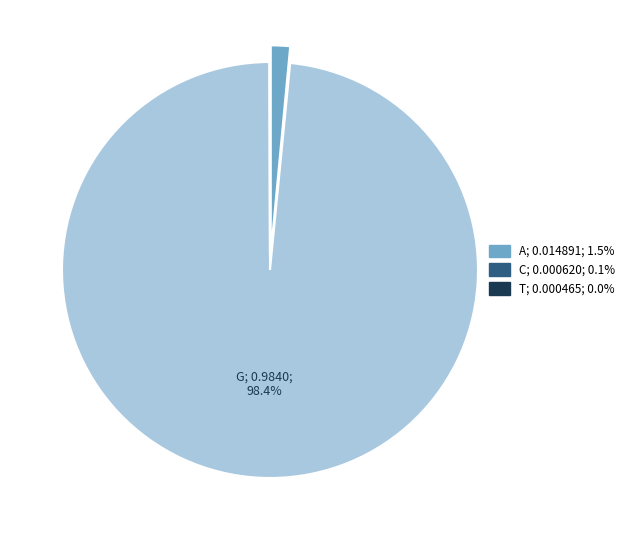

Is there a majority slice in this chart?

Yes